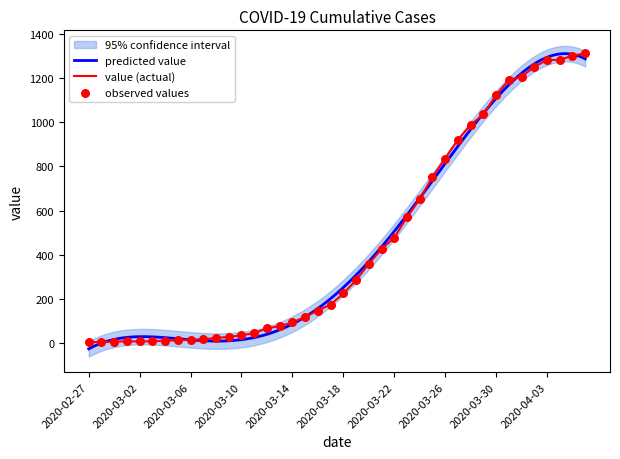

What is the ratio of the value at 2020-03-19 to the value at 2020-03-22?

0.6